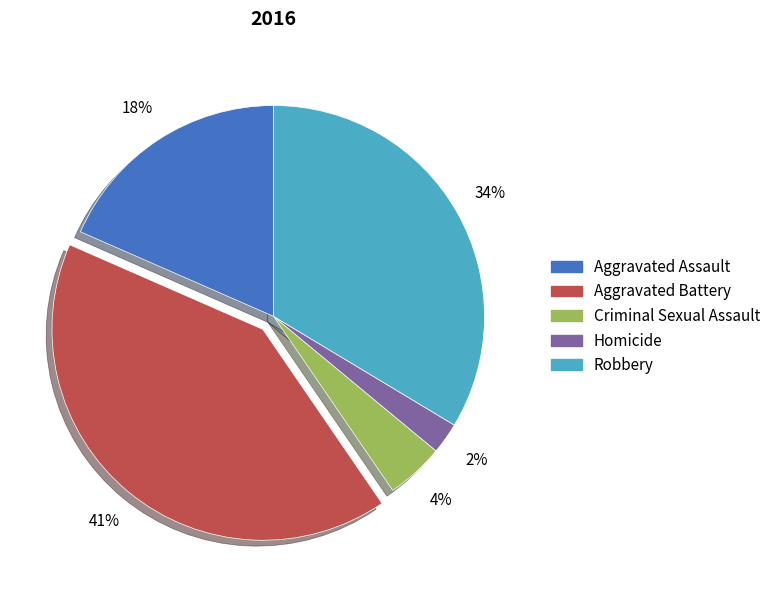

Do Aggravated Assault and Homicide together represent more than half of the pie?

No